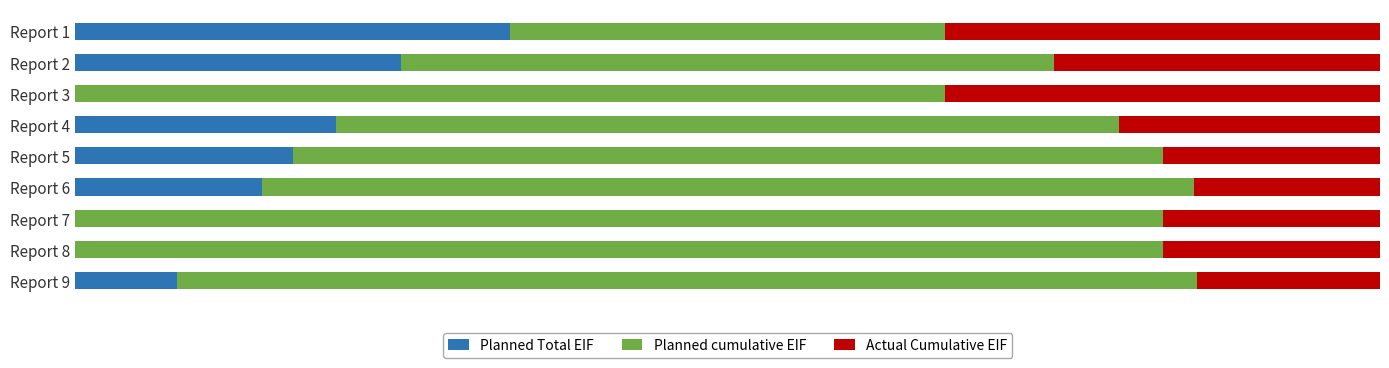

What is the label of the 2nd bar from the right?

7